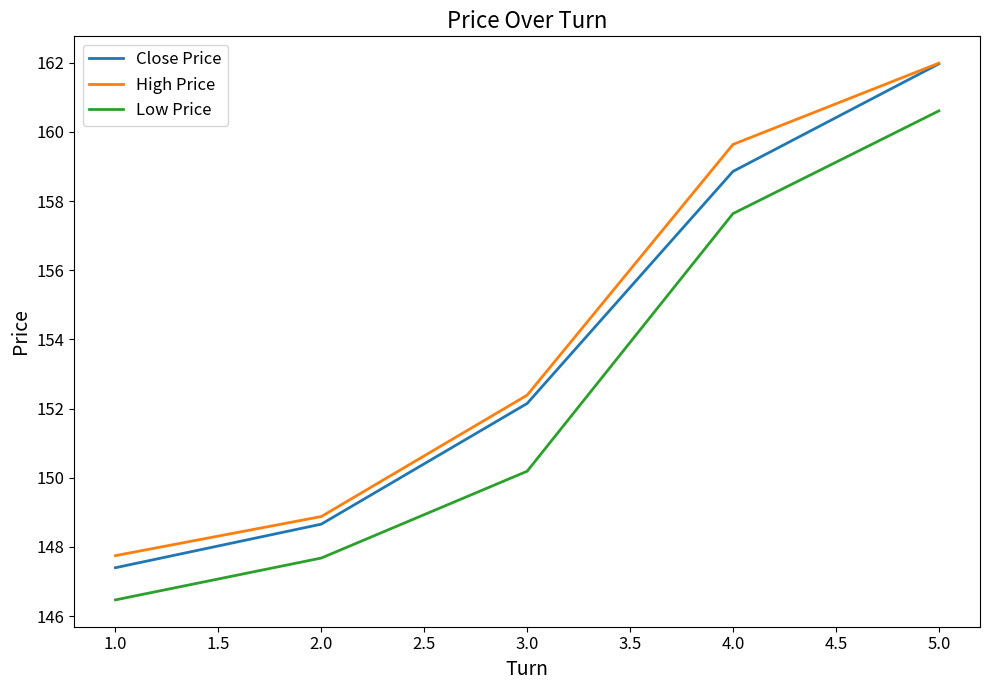

What position from the right is 3.0?

3